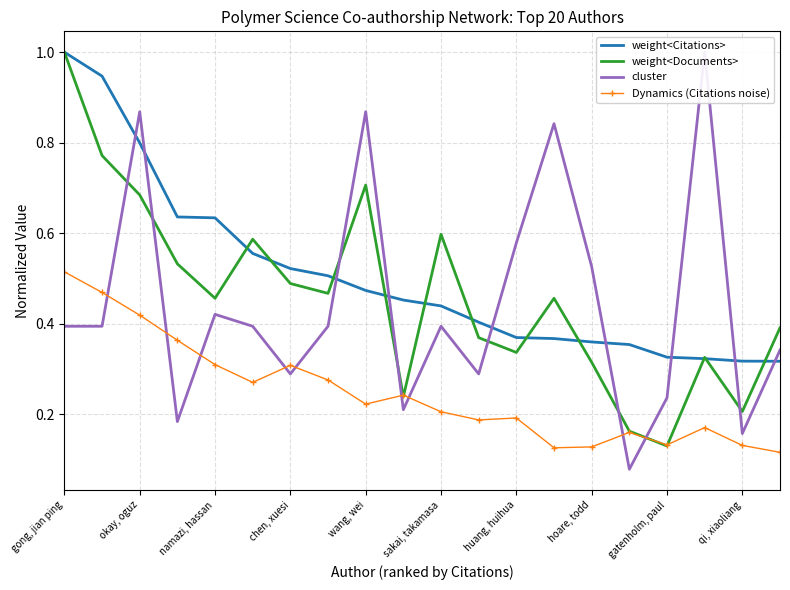

What value does the weight<Documents> series have at gong, jian ping?

1.0